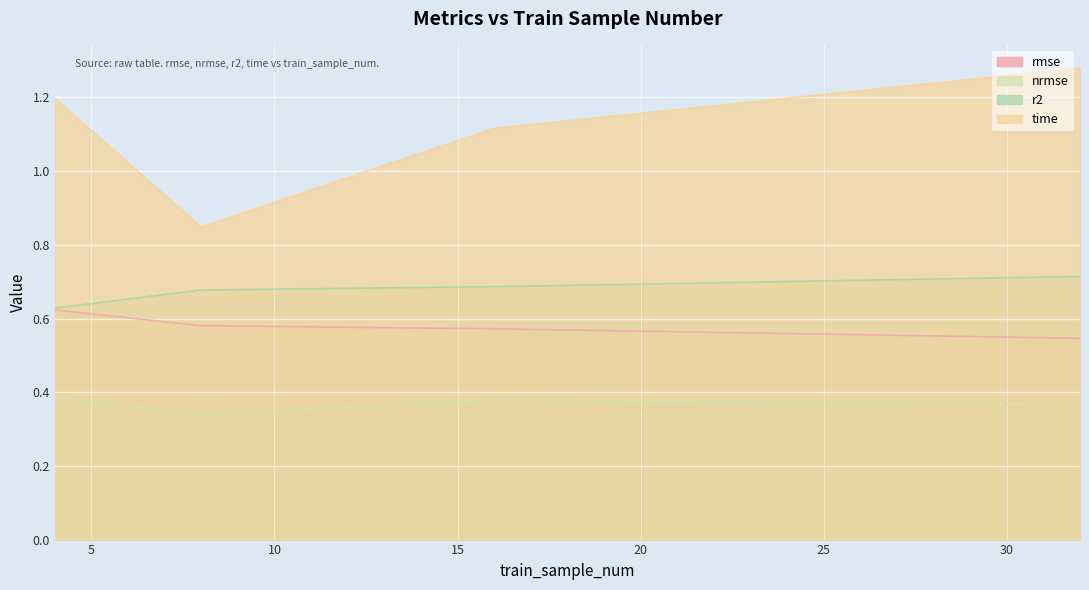

How many lines are shown in the chart?

4